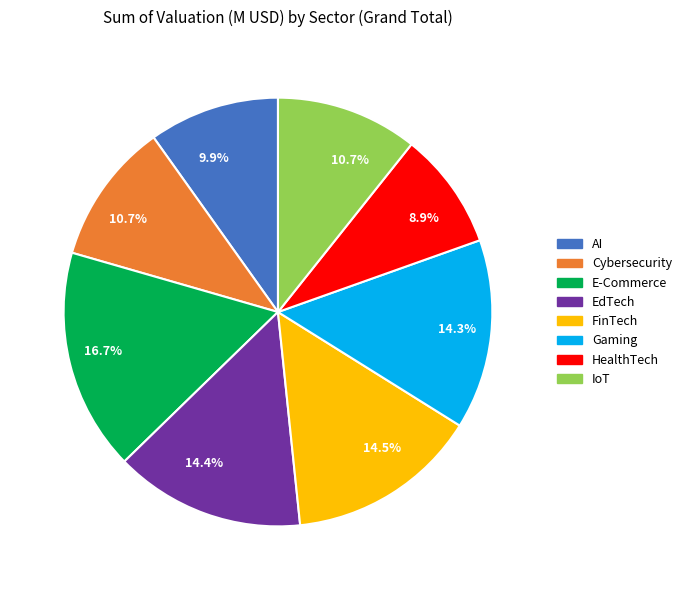

Does EdTech represent more than half of the total?

No